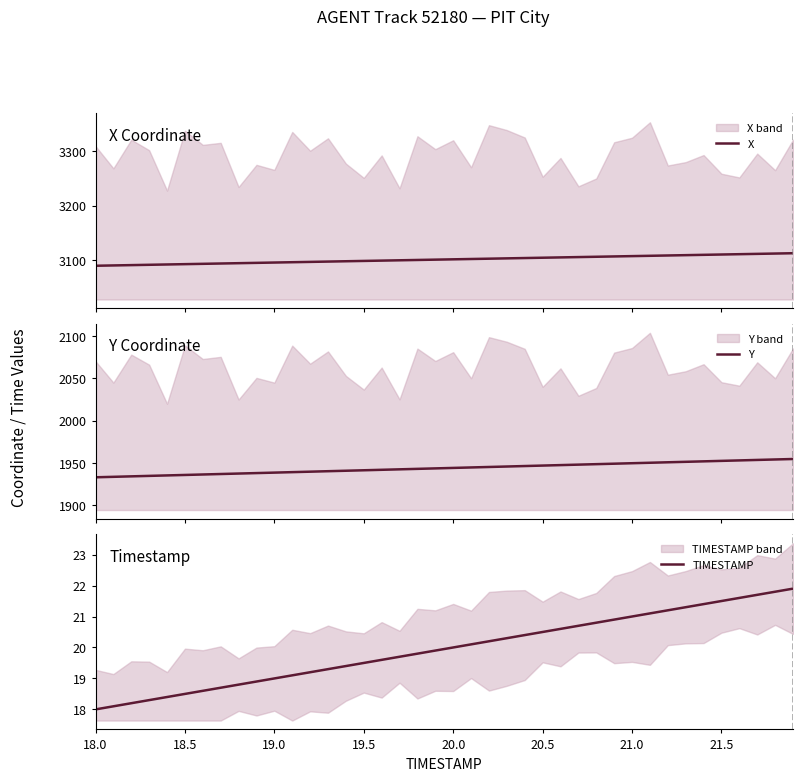

Rank the series by their average value, from highest to lowest.

X, Y, TIMESTAMP